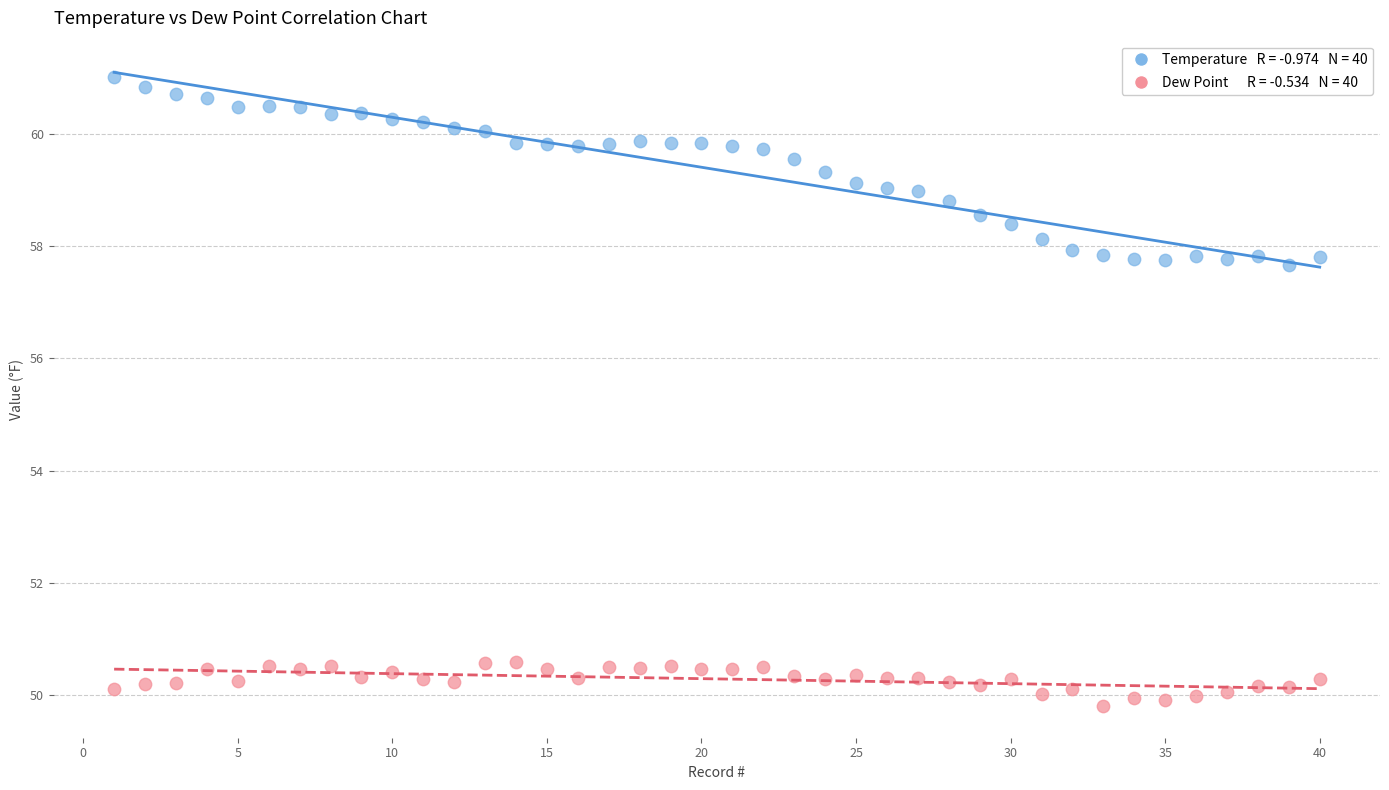

Across all data points, what is the range of Y values (max minus min)?

11.2